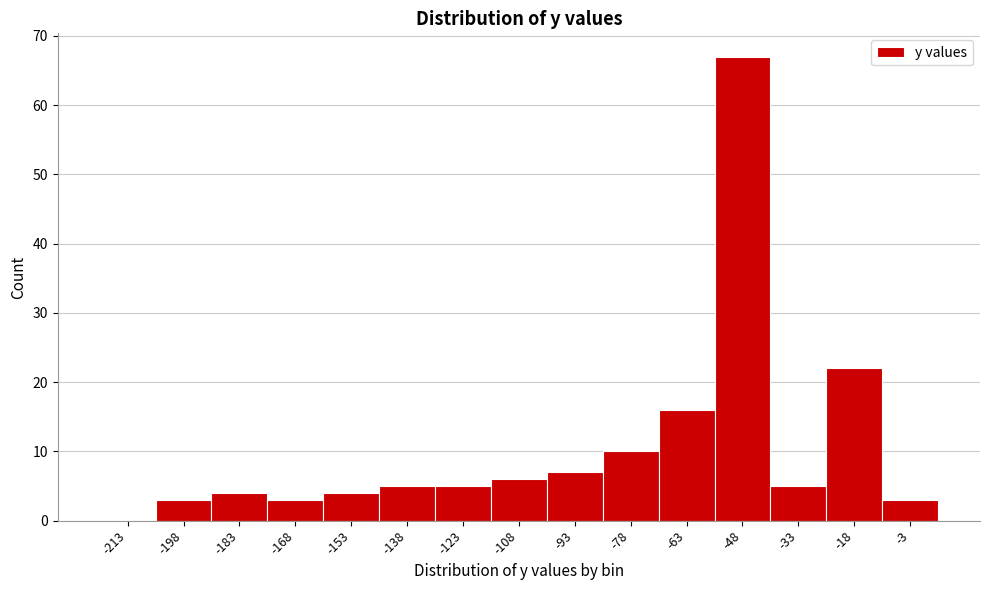

Reading right to left, list all the values displayed in this chart.

-3=3	-18=22	-33=5	-48=67	-63=16	-78=10	-93=7	-108=6	-123=5	-138=5	-153=4	-168=3	-183=4	-198=3	-213=0